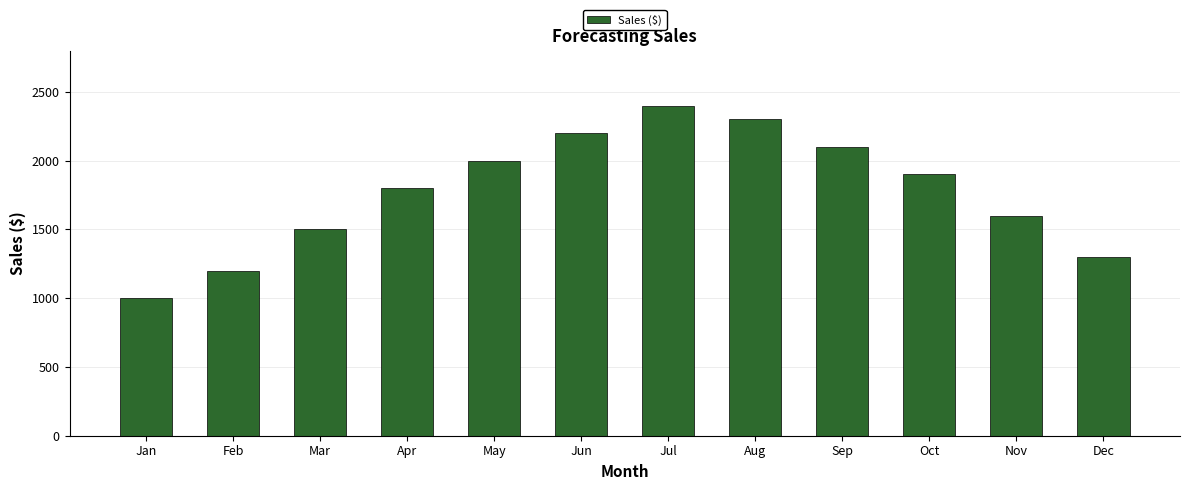

What is the value of the 11th bar from the left?

1600